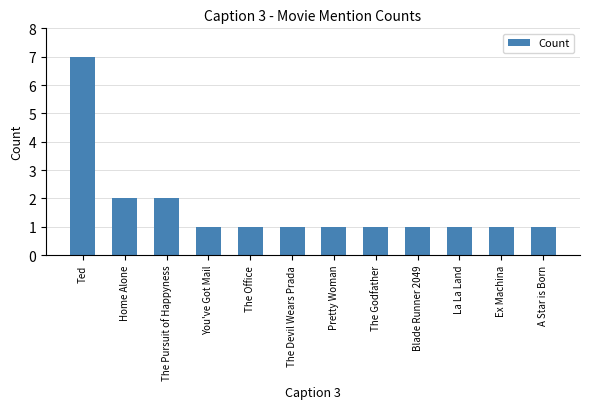

The value at Ted is 7. True or false?

True